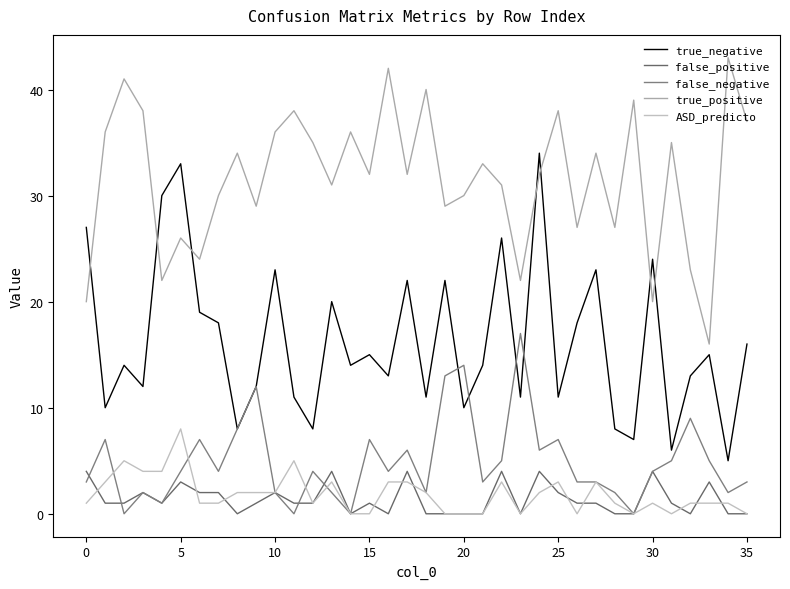

How many lines are shown in the chart?

5